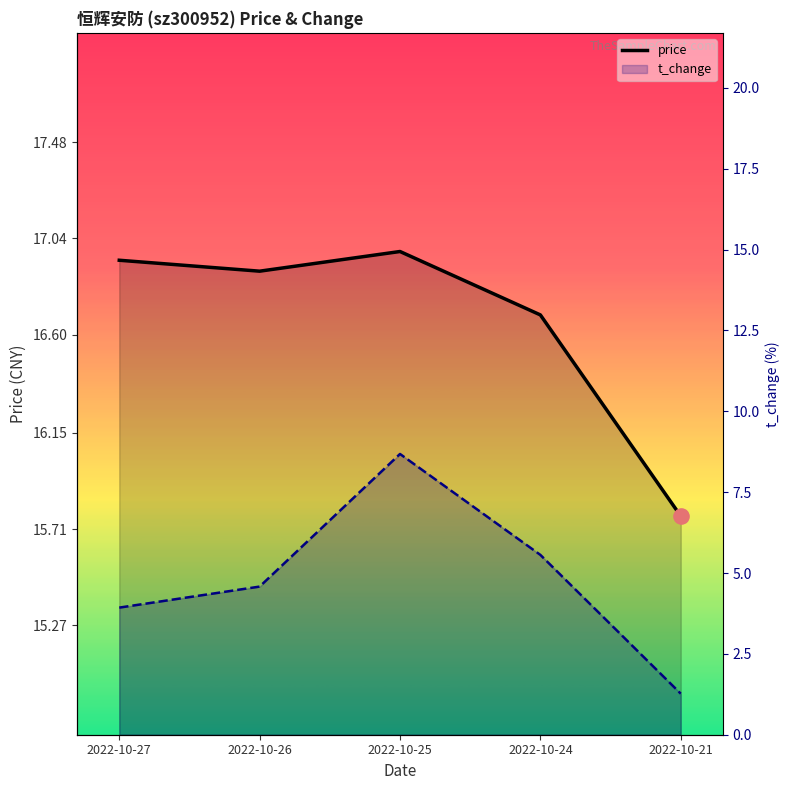

What are all the series names shown in the legend?

price, t_change